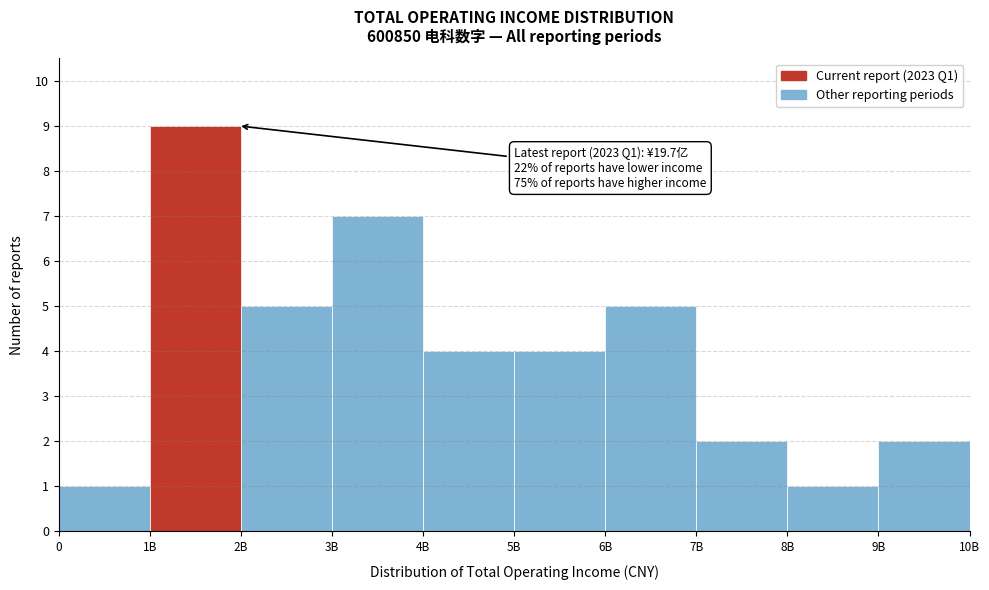

Reading left to right, transcribe all the data shown in this chart.

1	9	5	7	4	4	5	2	1	2